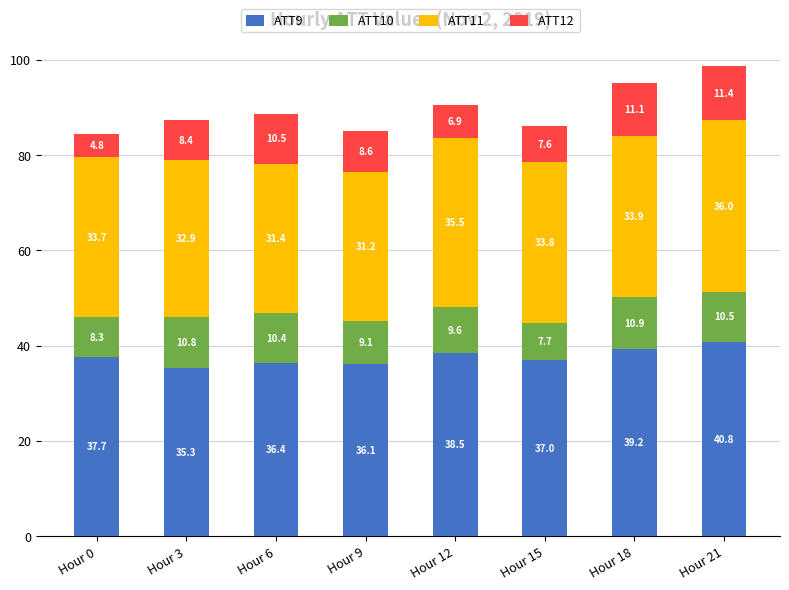

The ATT9 series shows 38.5 at Hour 12. True or false?

True